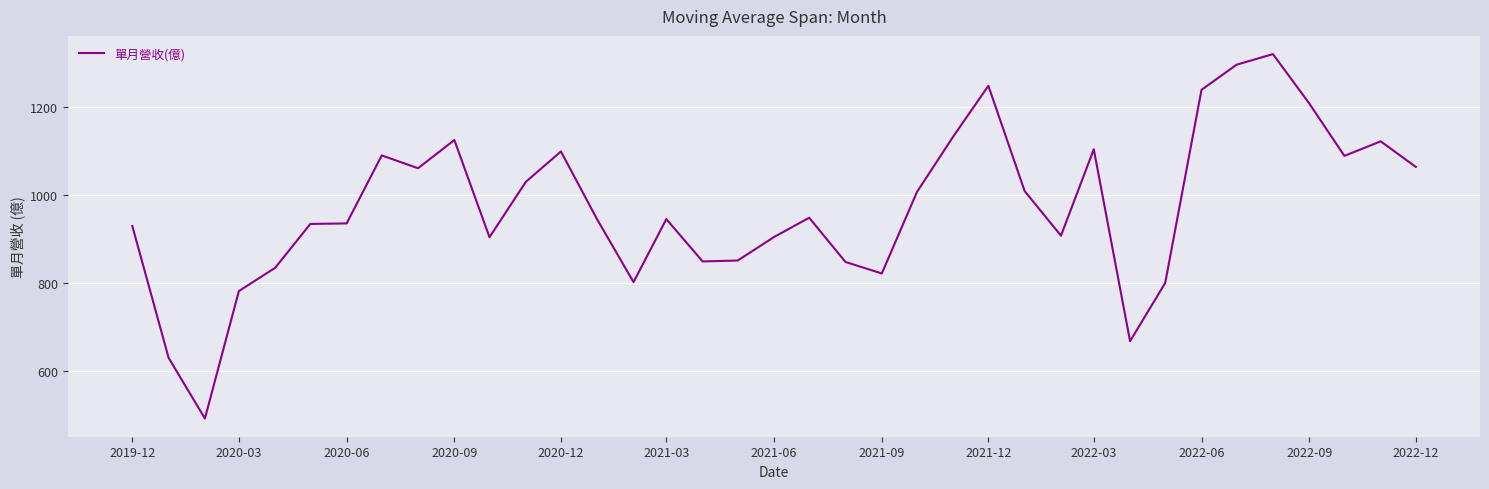

What is the average value?

971.5